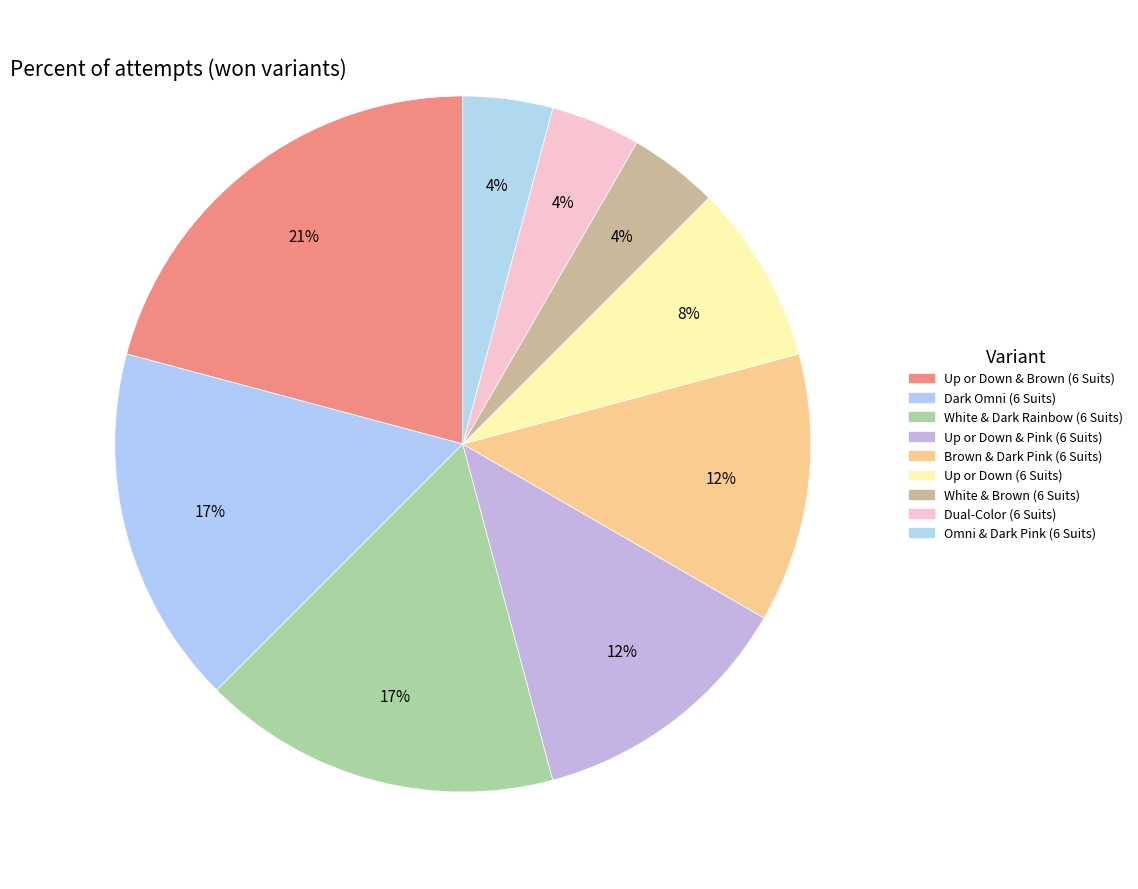

To the nearest percent, what is the average slice percentage?

11%